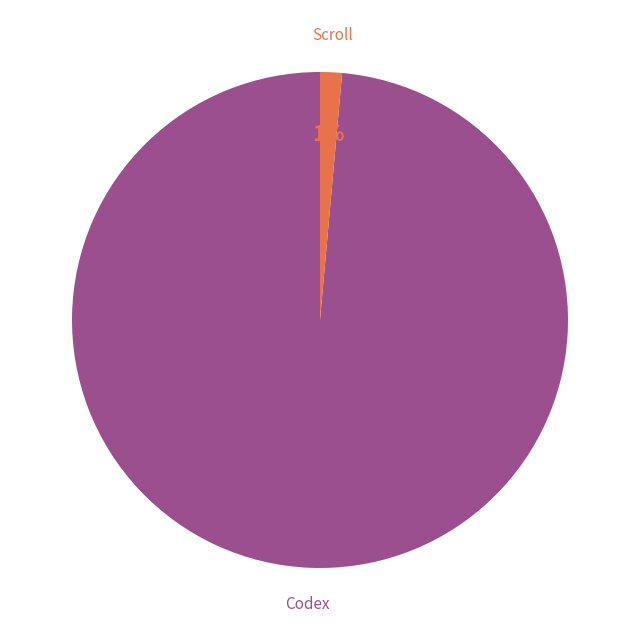

To the nearest percent, what is the average slice percentage?

50%